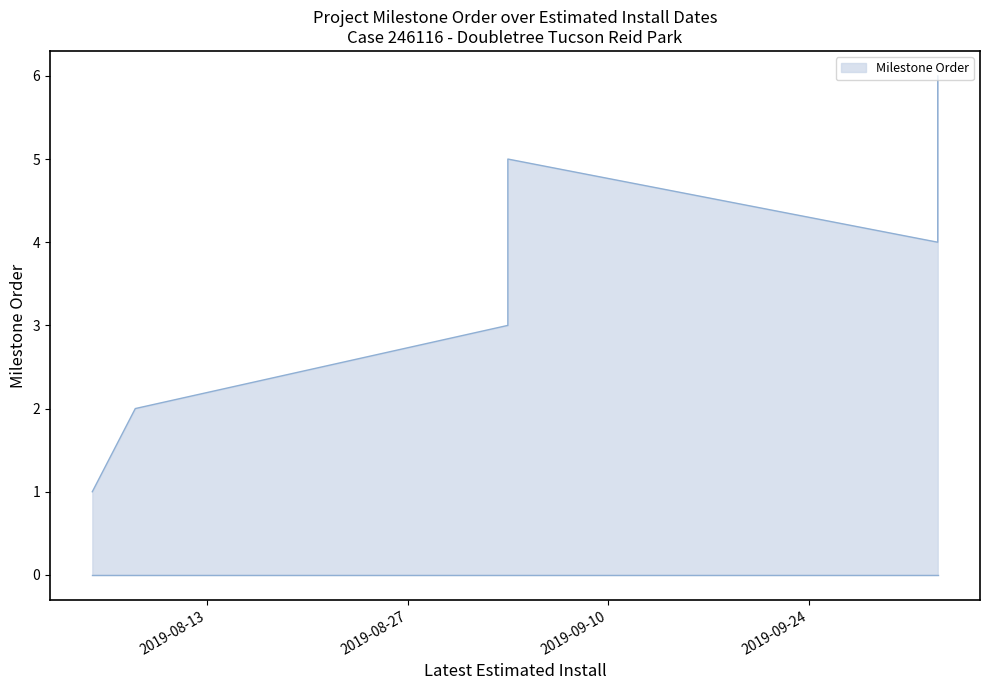

Does the chart display data point markers on the line(s)?

No